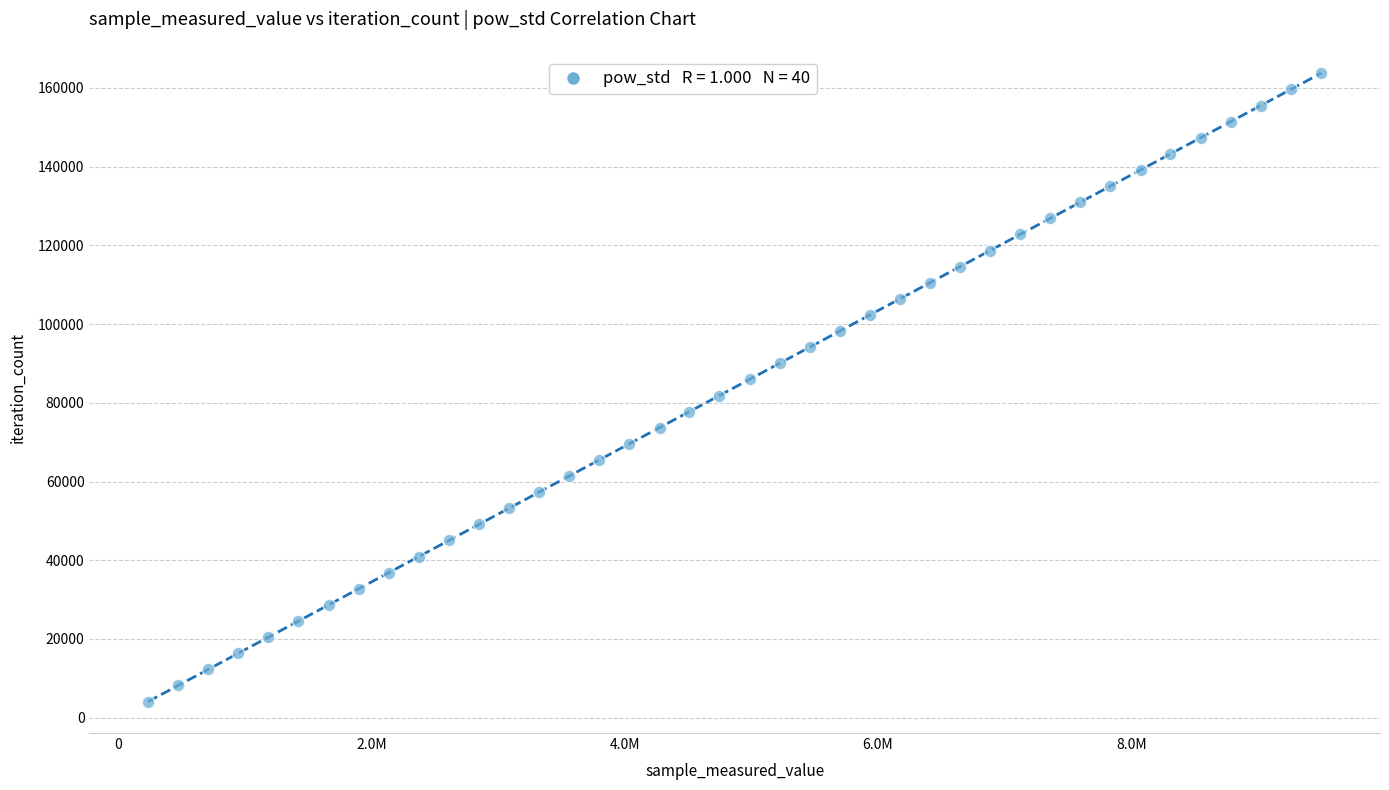

What is the range of Y values (max minus min)?

159627